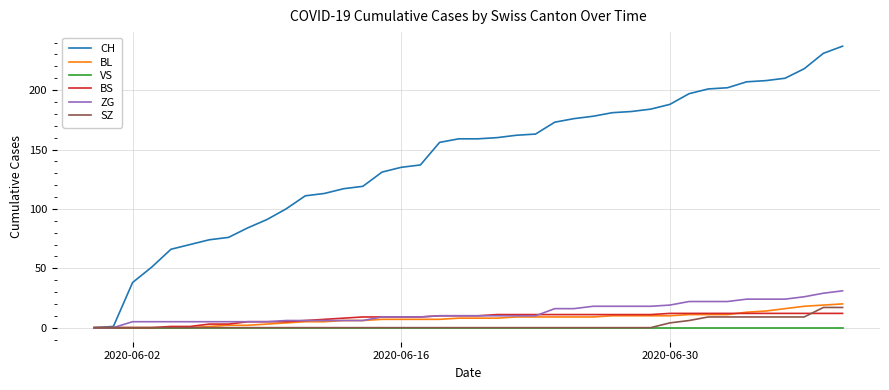

Which series has the largest total across all categories?

CH